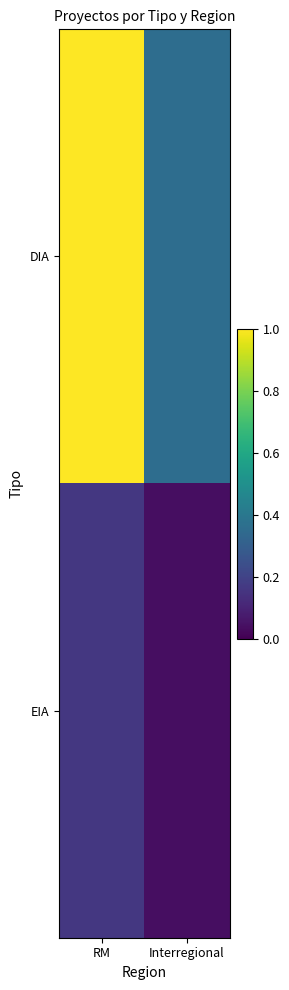

What is the sum of the DIA values at Interregional and RM?

1.4